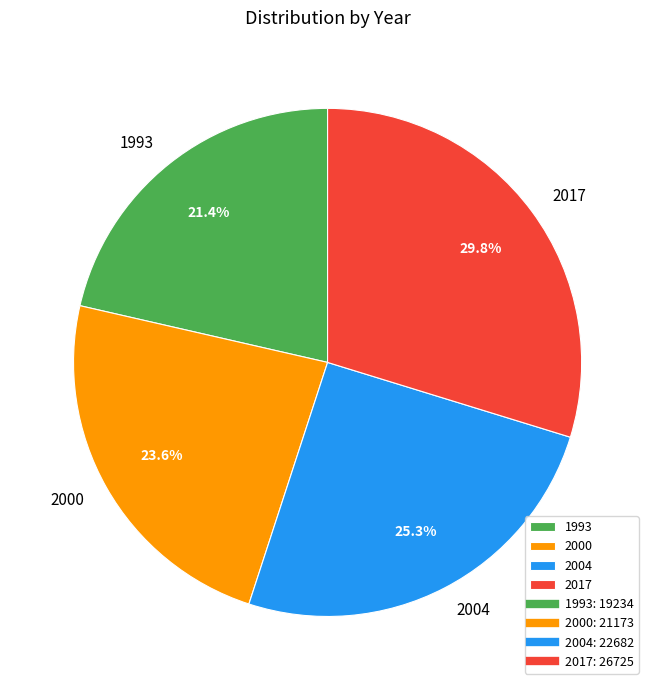

To the nearest percent, what is the combined percentage of 1993 and 2000?

45%